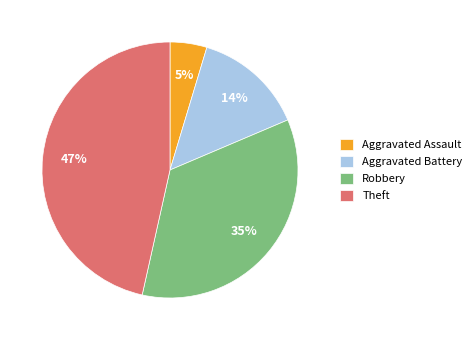

To the nearest percent, what percentage of the pie is Theft?

47%